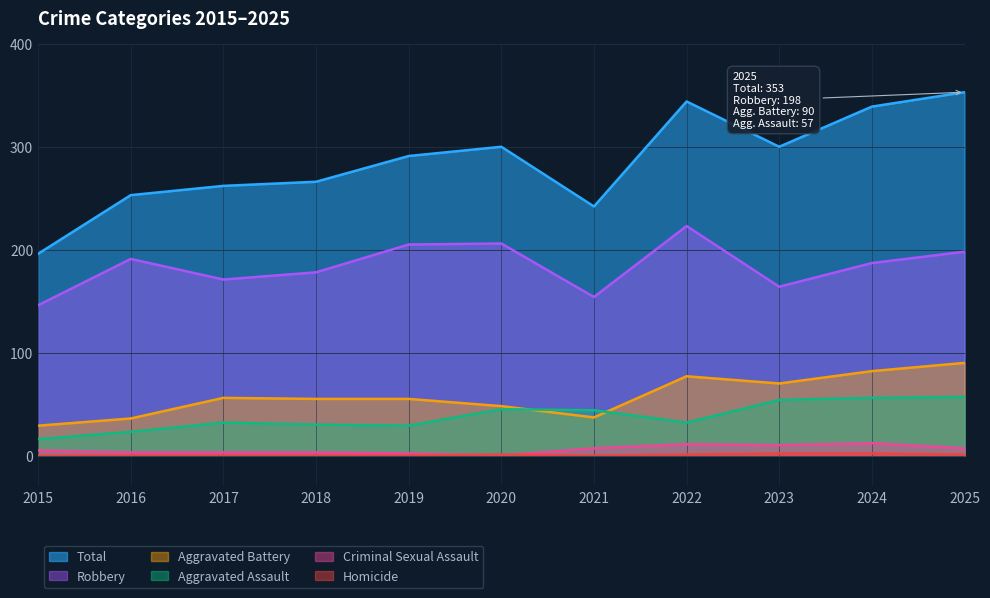

What value does the Homicide series have at 2020?

1